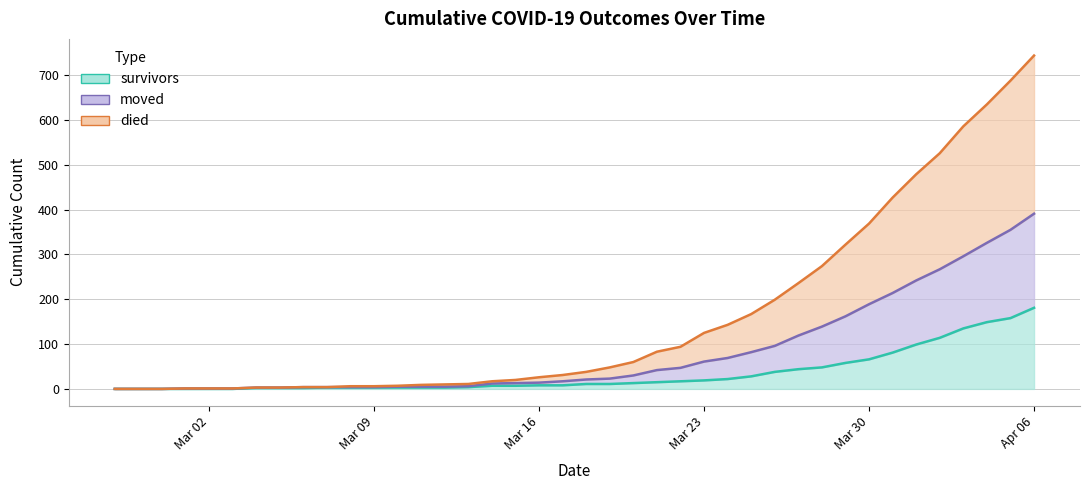

What is the difference between the second highest and minimum values in the died series?

688